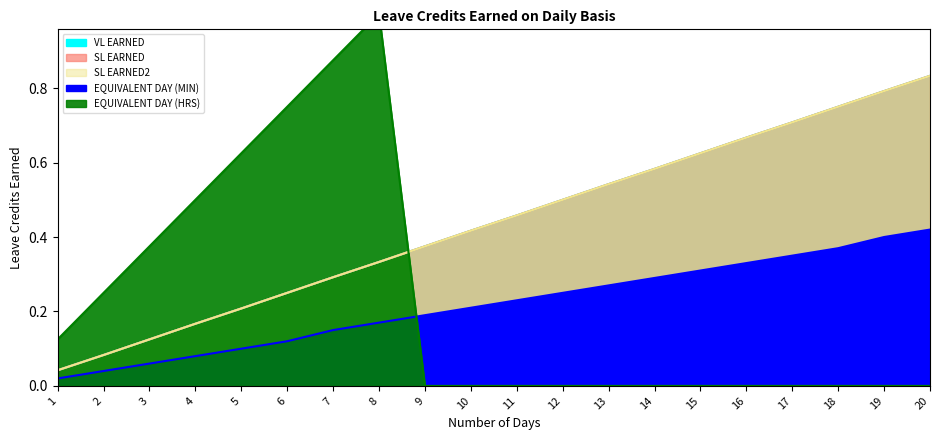

Which category has the lowest value in the SL EARNED series?

1